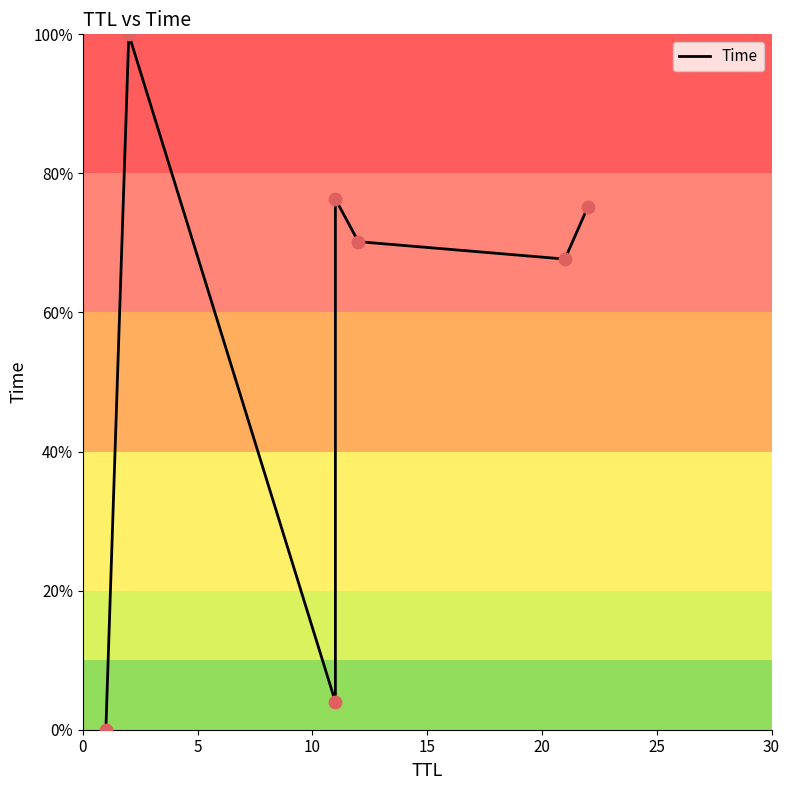

Between 20 and 15, which is larger?

15